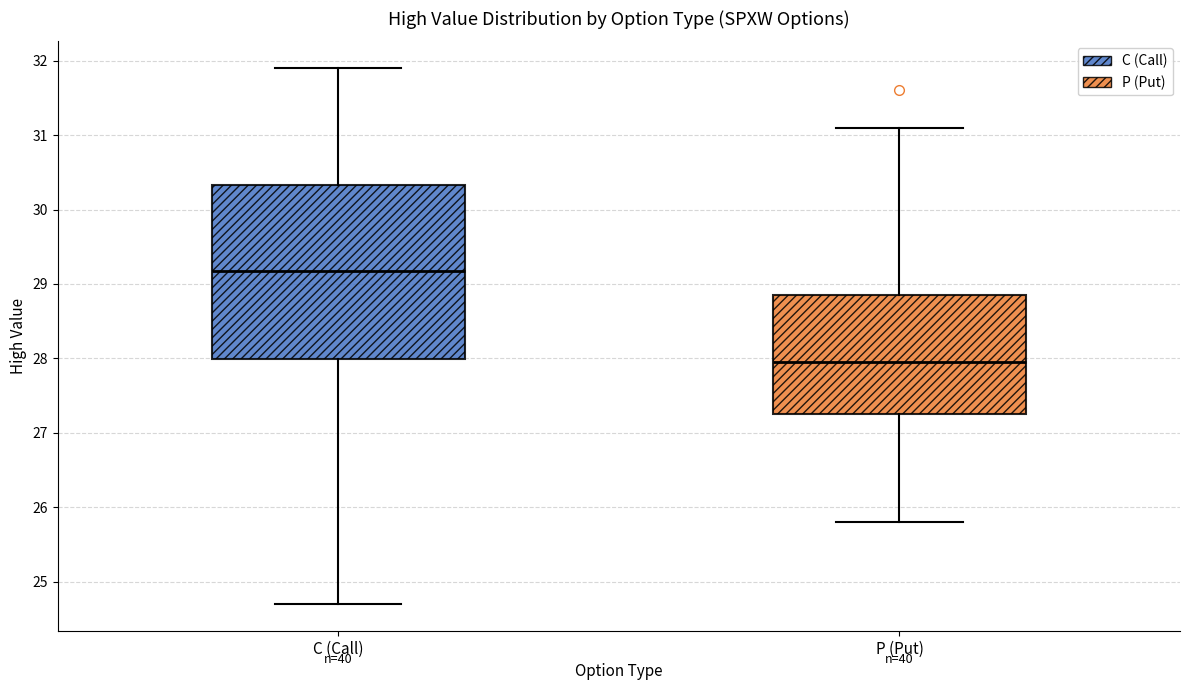

Which box is the tallest, from its lower edge to its upper edge?

C (Call)